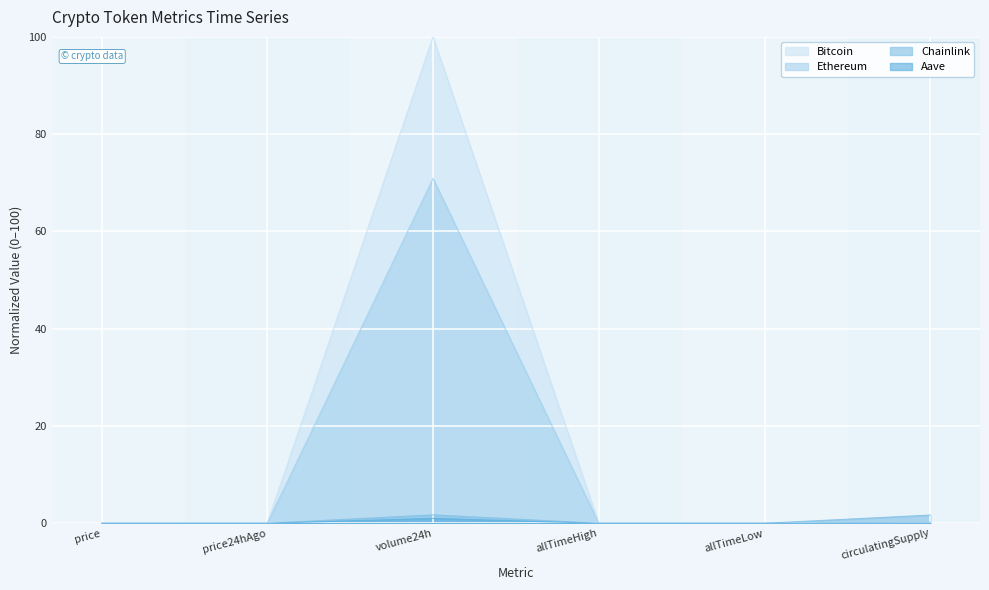

At which label is Chainlink closest to 0?

allTimeLow